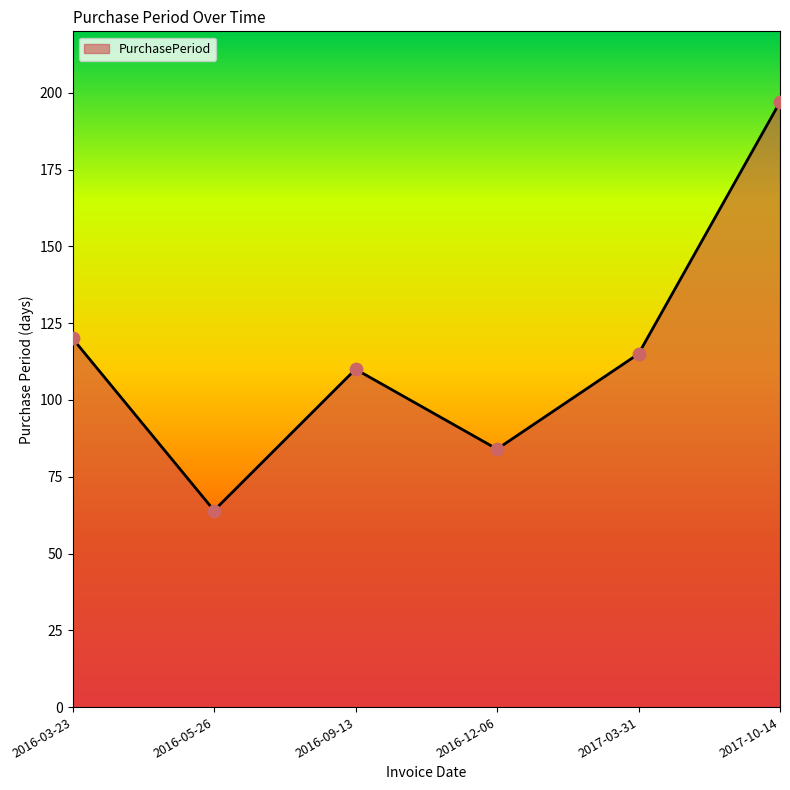

What is the change in value from 2016-09-13 to 2017-03-31?

+5